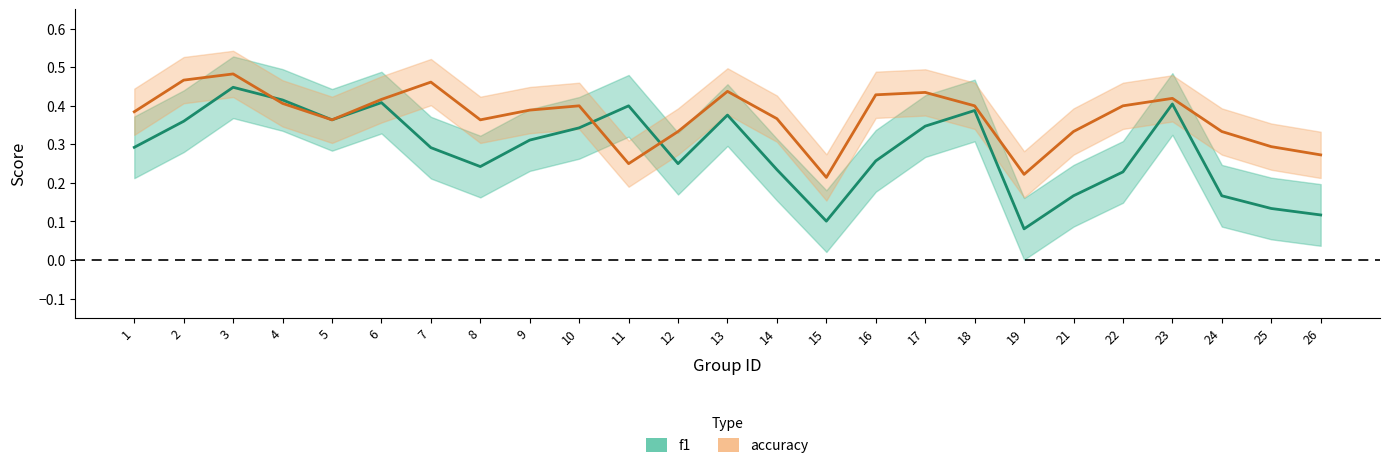

Is it true that accuracy equals 0.4 at 1?

True